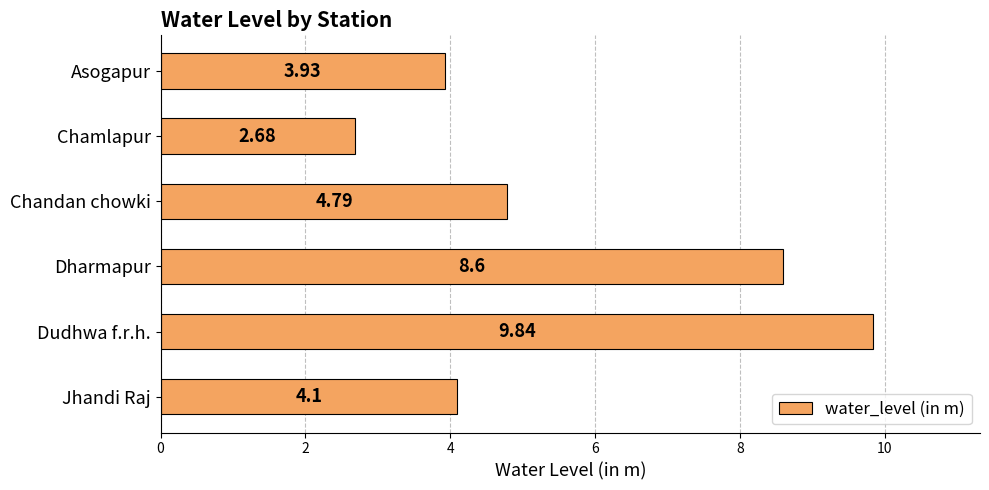

What is the label of the 2nd bar from the top?

Chamlapur